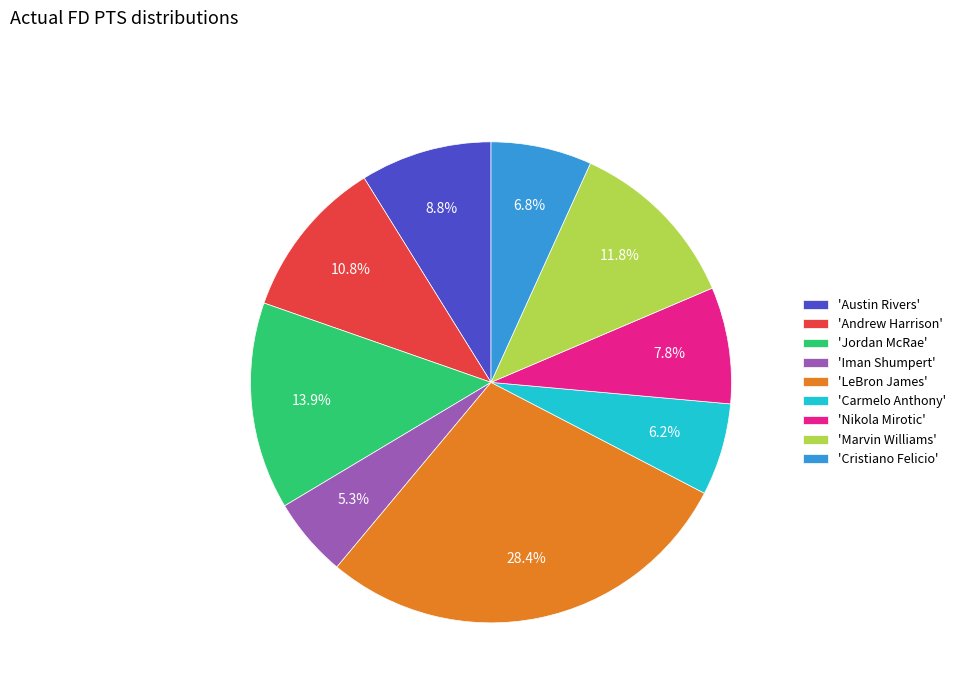

Rank the categories by value from highest to lowest.

'LeBron James', 'Jordan McRae', 'Marvin Williams', 'Andrew Harrison', 'Austin Rivers', 'Nikola Mirotic', 'Cristiano Felicio', 'Carmelo Anthony', 'Iman Shumpert'